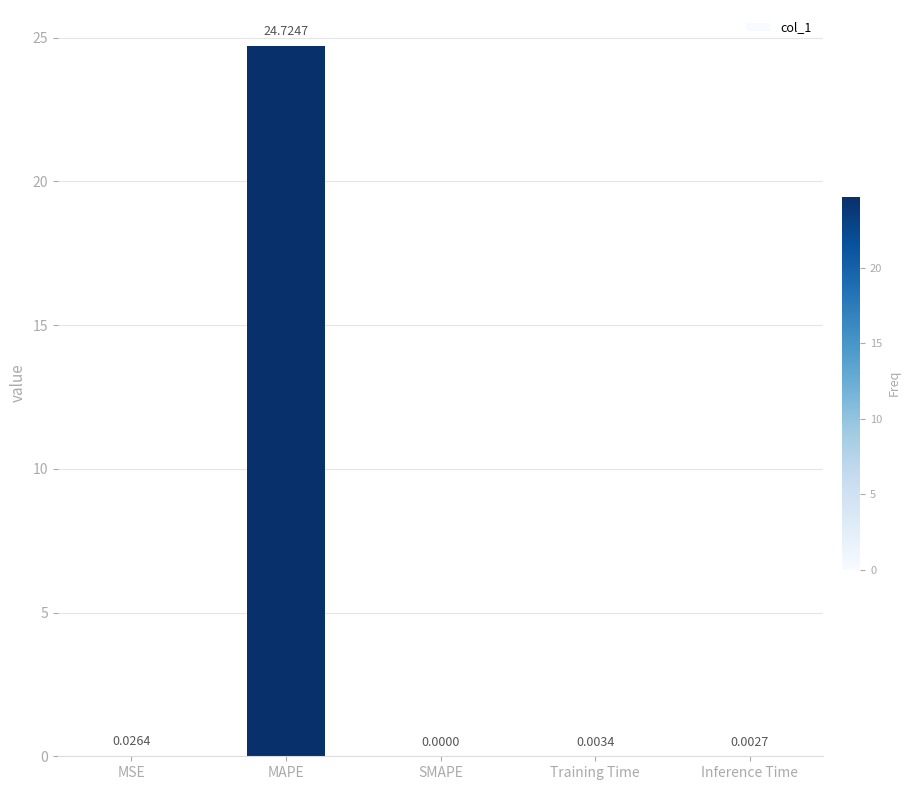

Between Training Time and MSE, which is larger?

MSE